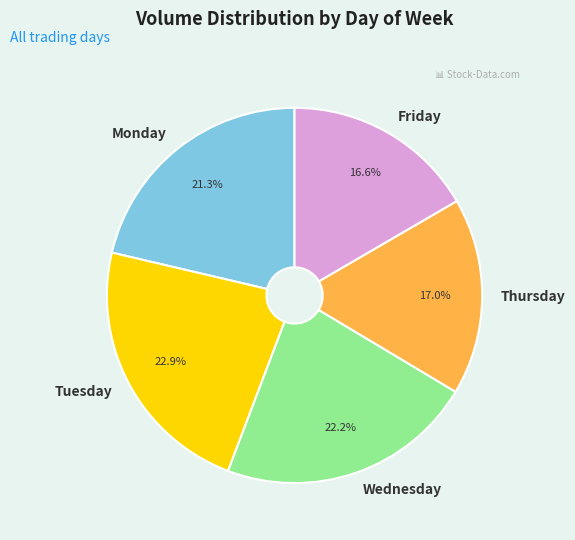

Which has a higher value, Wednesday or Monday?

Wednesday